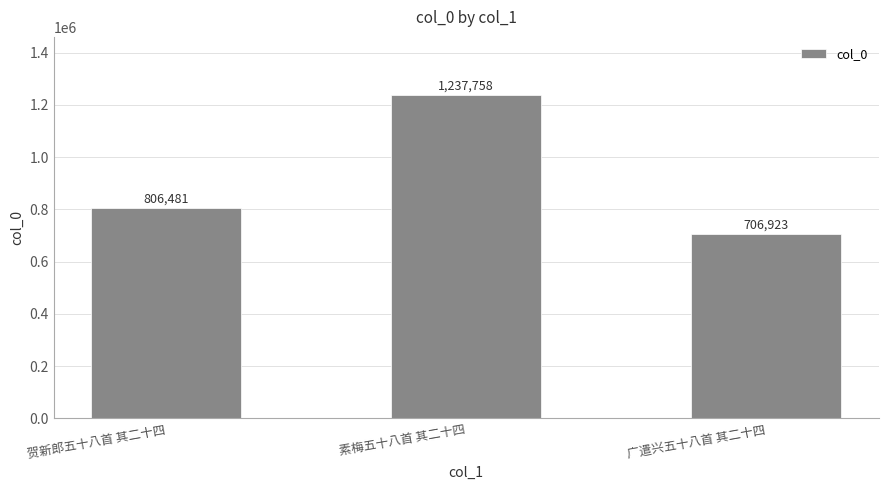

Is it true that the value at 素梅五十八首 其二十四 is 517439?

False